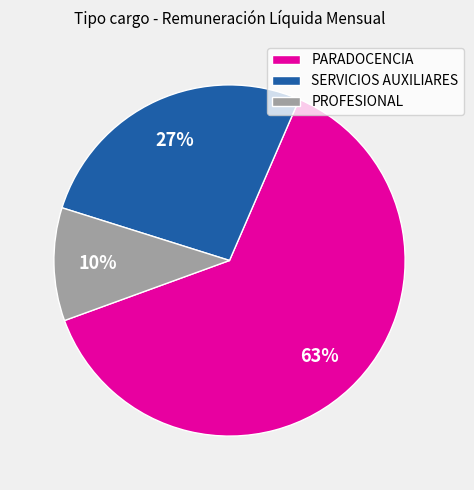

Is it true that SERVICIOS AUXILIARES is 36% of the pie?

False